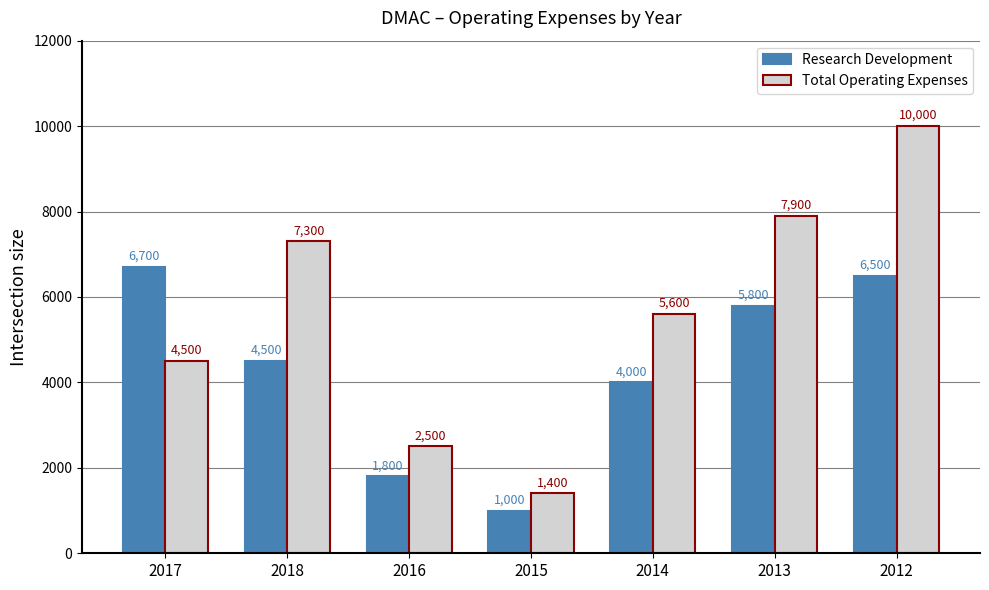

What is the sum of the Total Operating Expenses values at 2014 and 2015?

7000